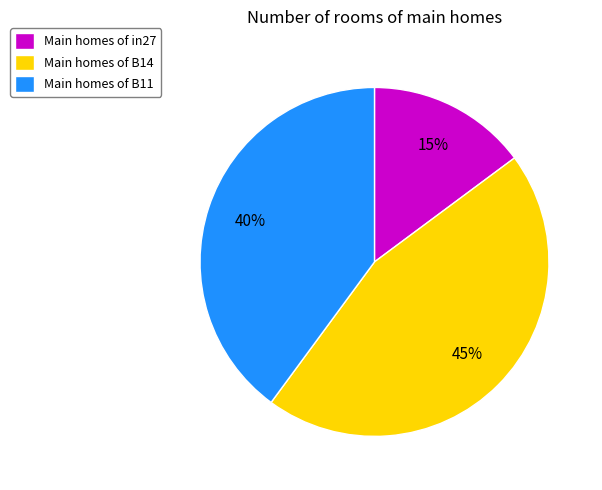

Rank the categories by value from highest to lowest.

Main homes of B14, Main homes of B11, Main homes of in27